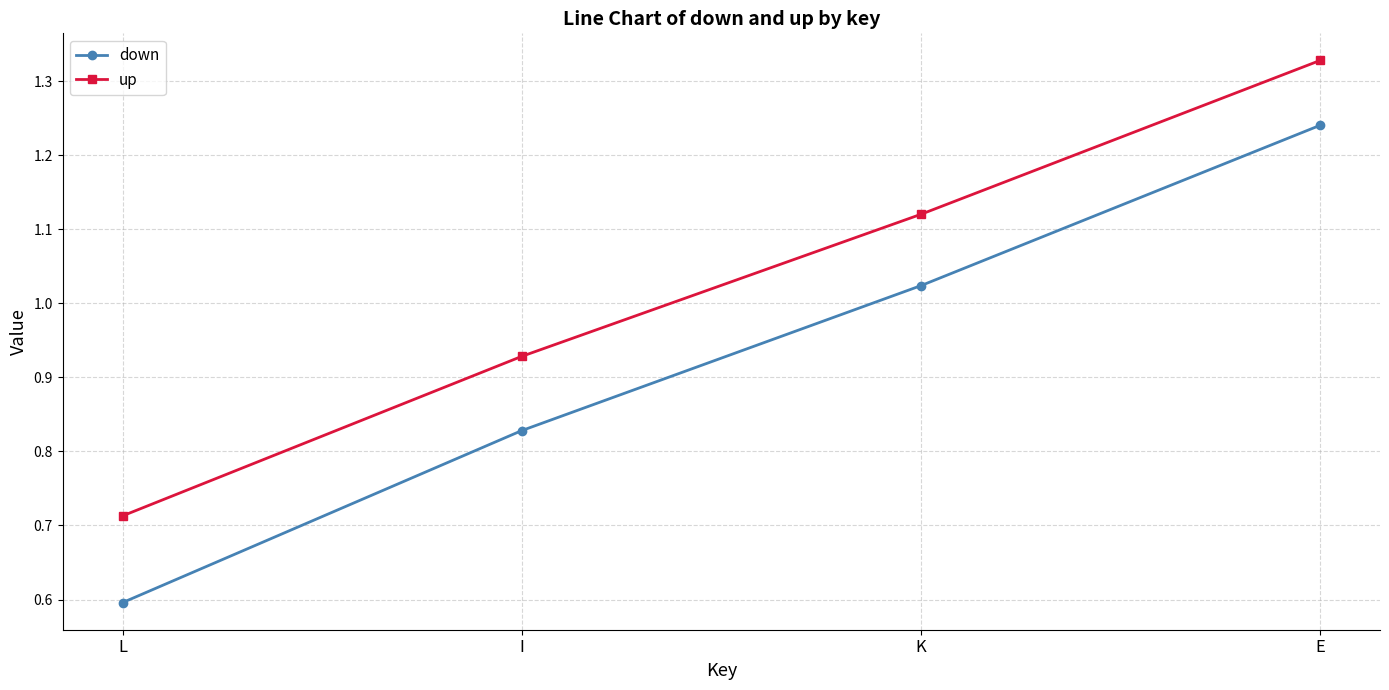

What is the label of the 1st point from the left?

L